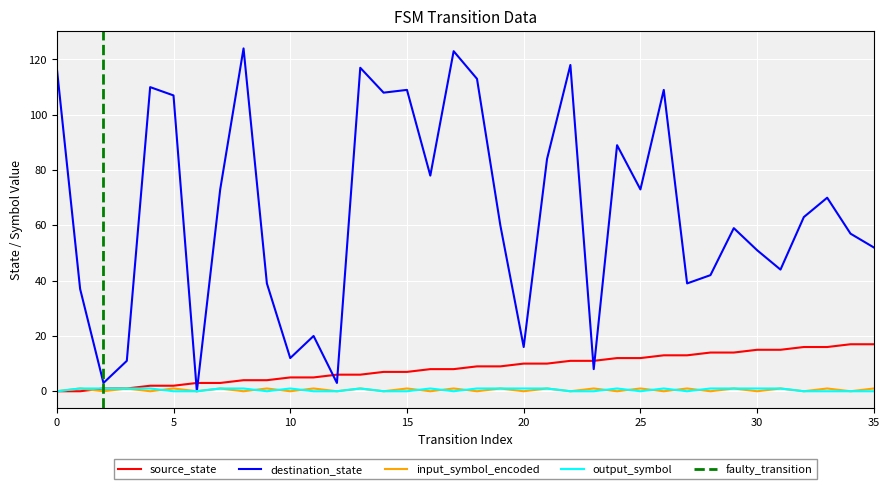

At which category is the sum across all series the highest?

17